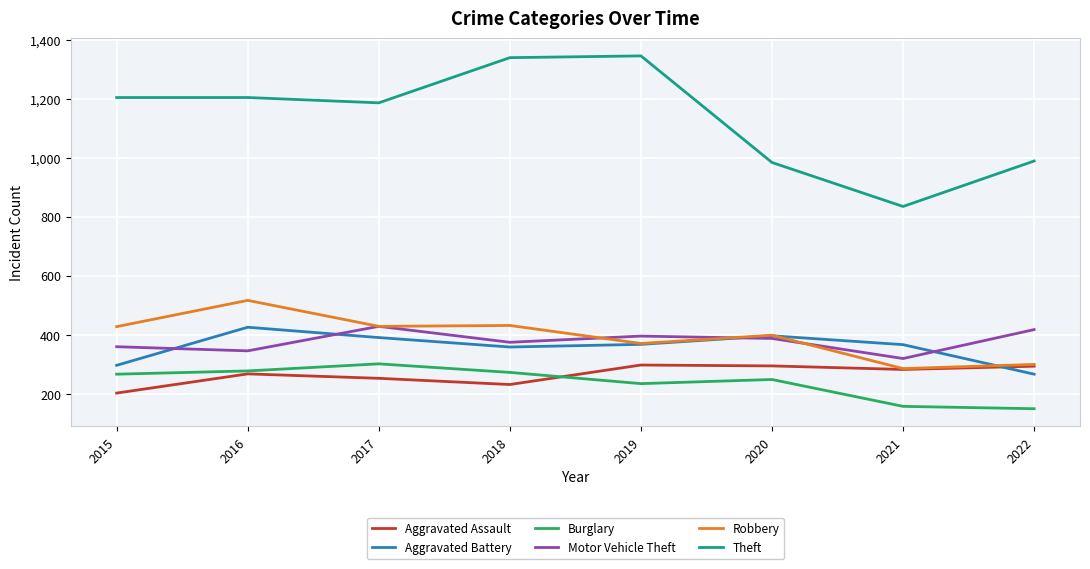

Which series has the largest total across all categories?

Theft